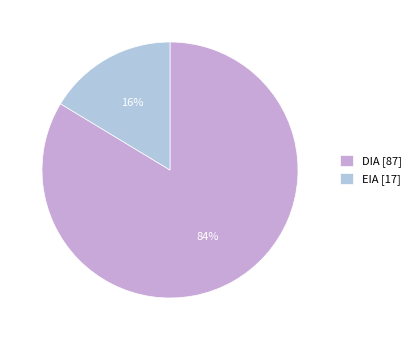

To the nearest percent, what portion does DIA represent?

84%